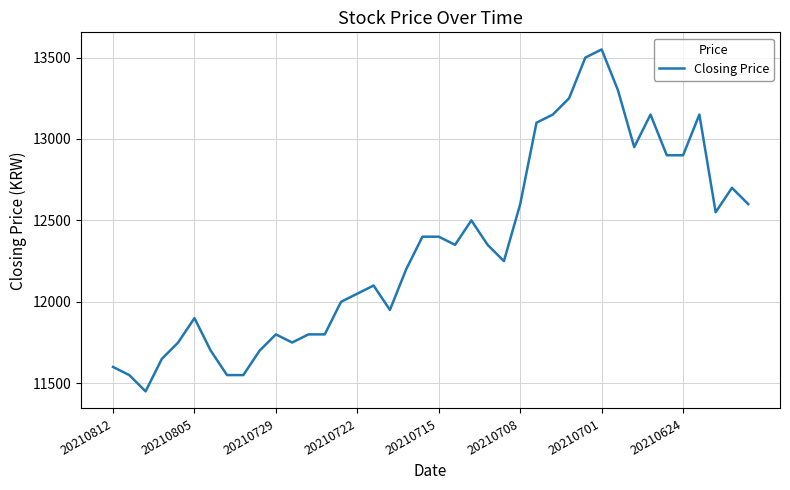

True or false: there are more than 1 points higher than both neighbors.

True